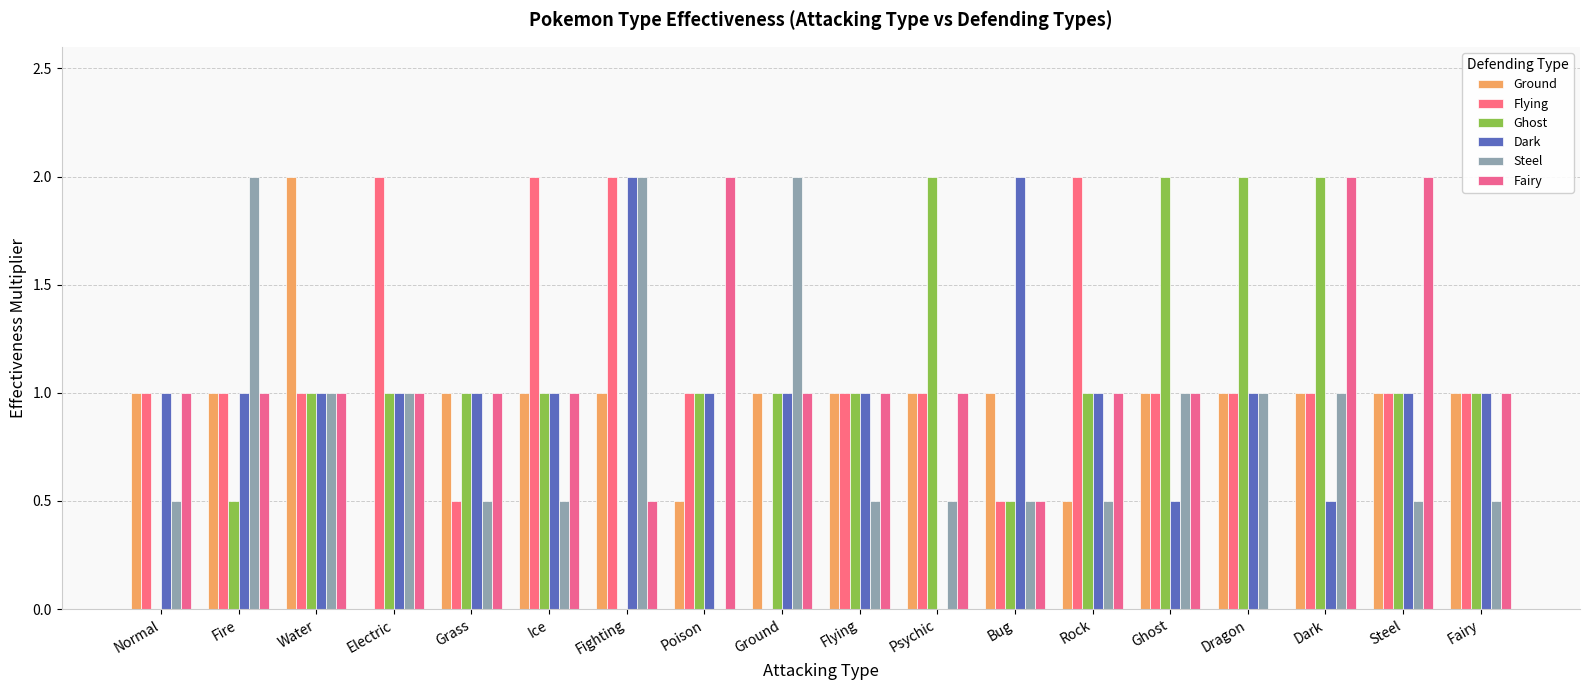

The value of Flying at Ice is 0.7. True or false?

False